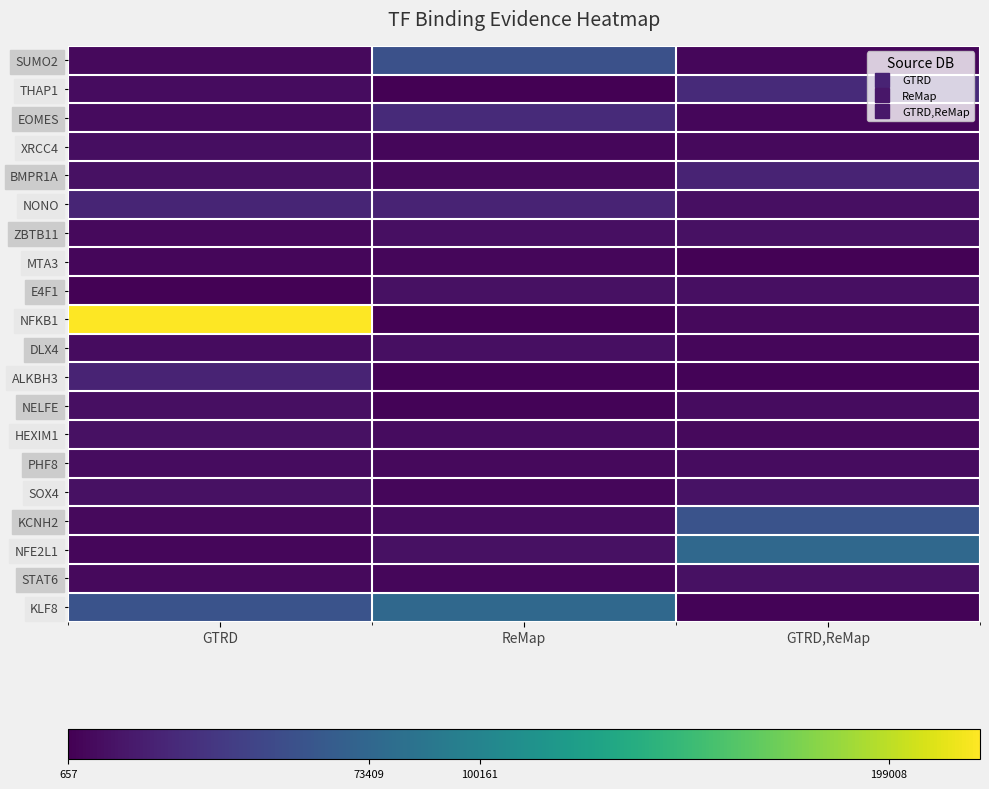

How many series are shown in this chart?

20